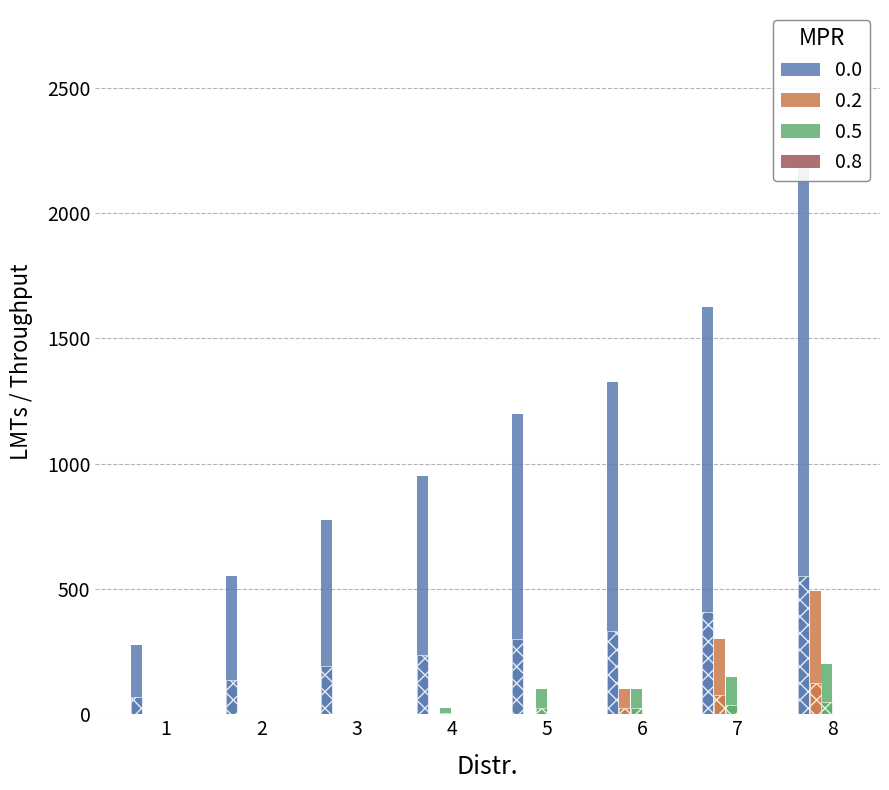

The CH series shows 1304 at 8. True or false?

False